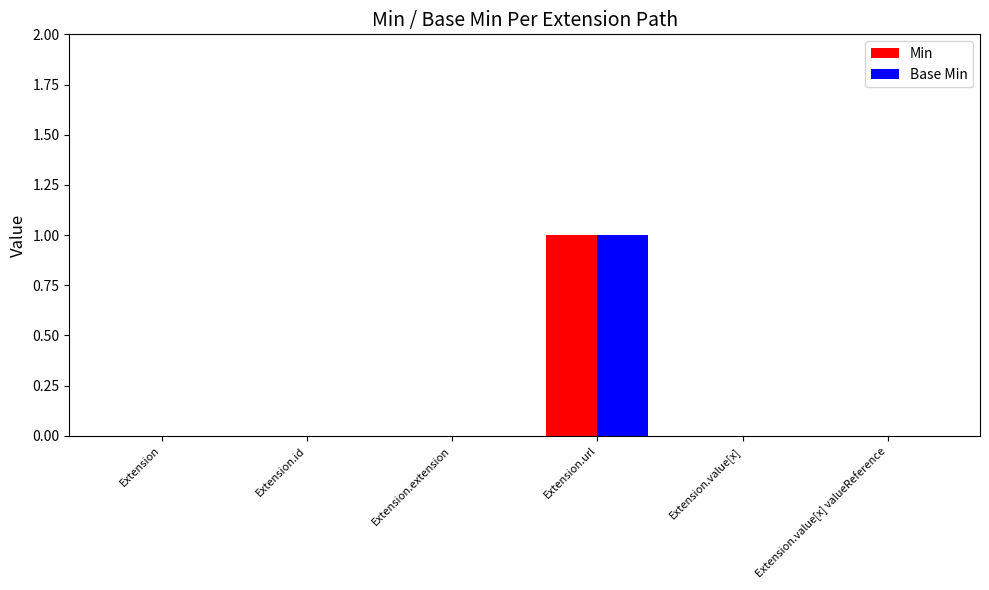

What is the greatest value displayed?

1